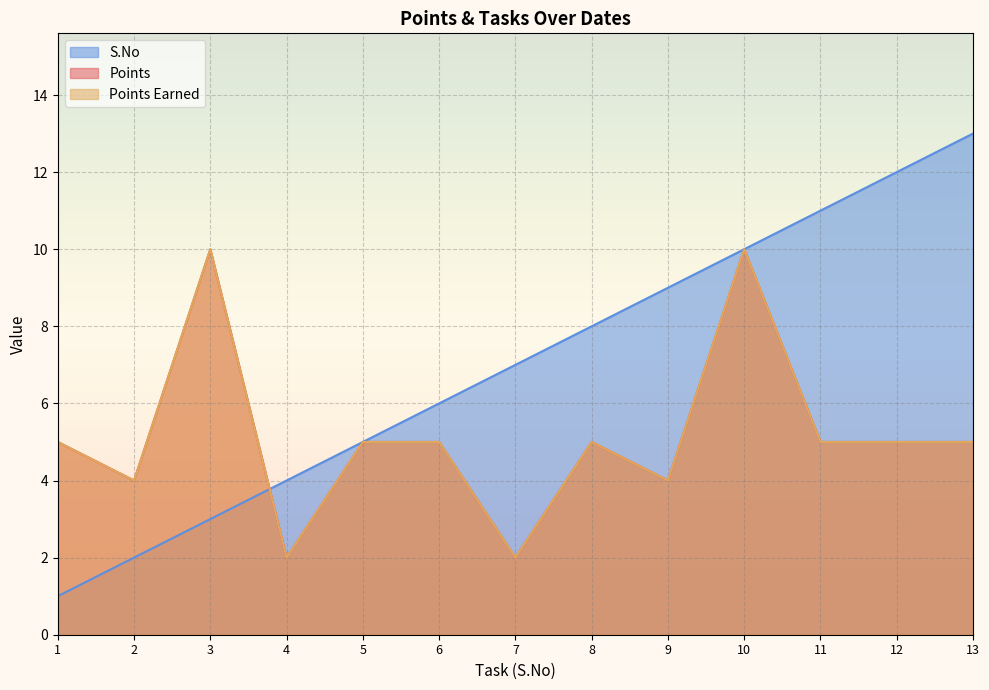

True or false: Points Earned has a value of 4 at 2.

True